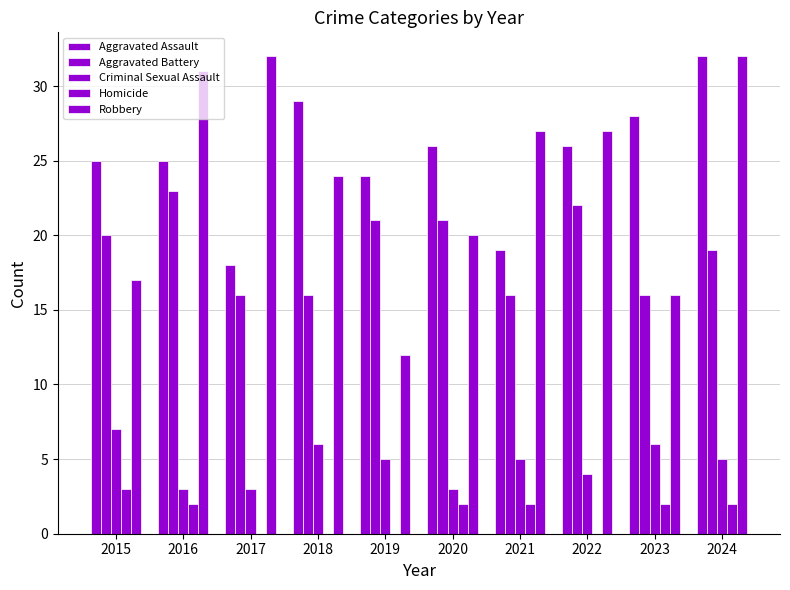

What is the difference between the maximum and minimum values in the Robbery series?

20